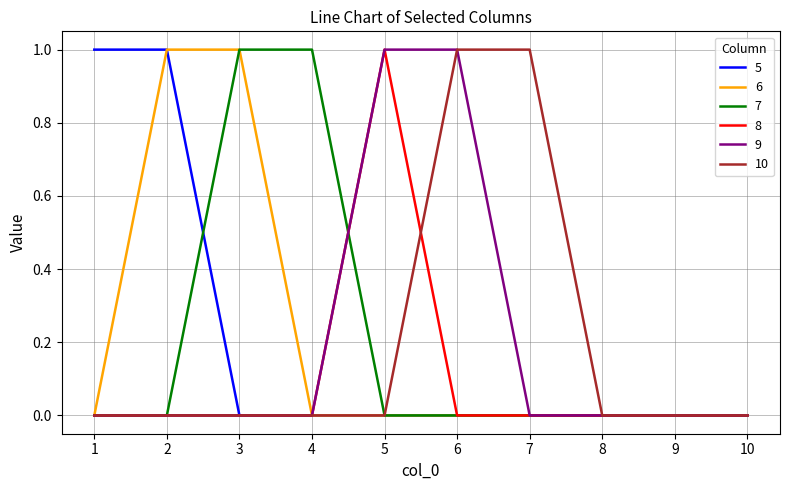

Which category has the highest value in the 8 series?

5